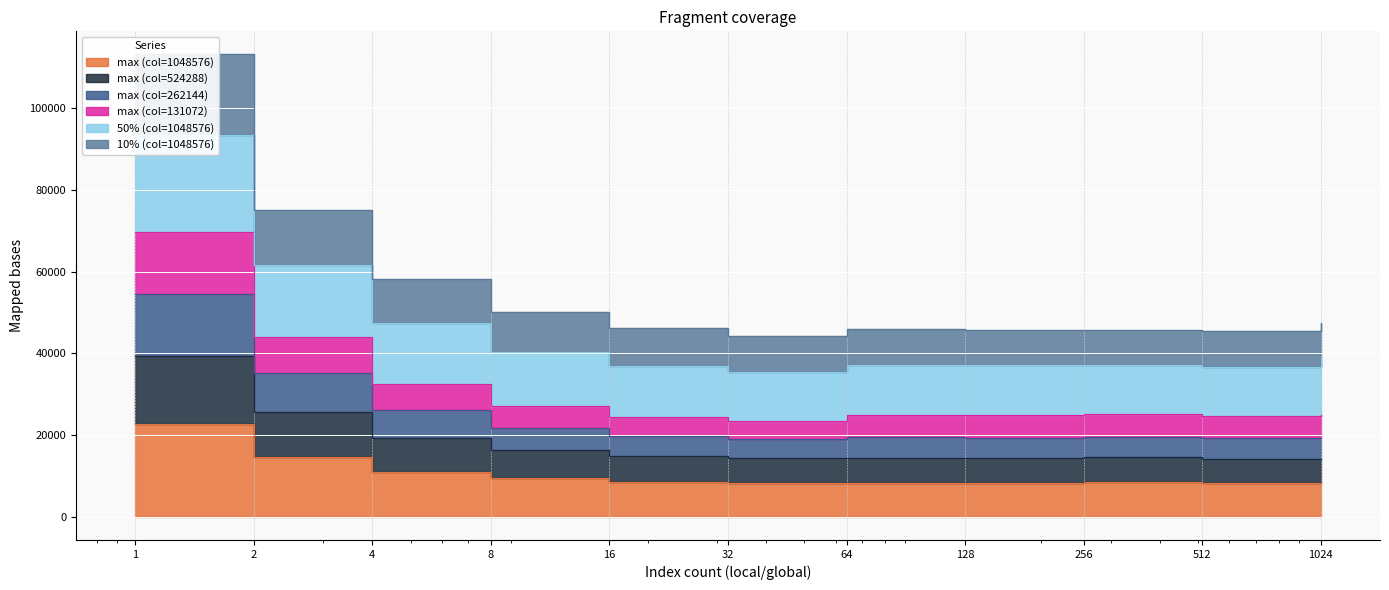

Is the value of max (col=262144) at 8 greater than the value of 10% (col=1048576) at 32?

Yes